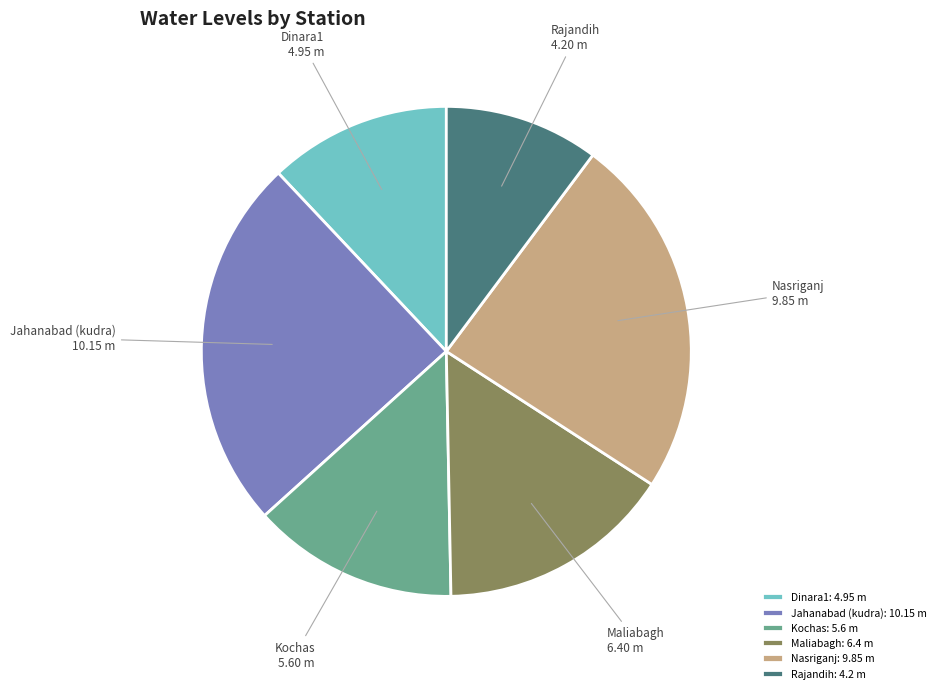

Approximately how many times larger is the value at Nasriganj compared to Jahanabad (kudra)?

1.0